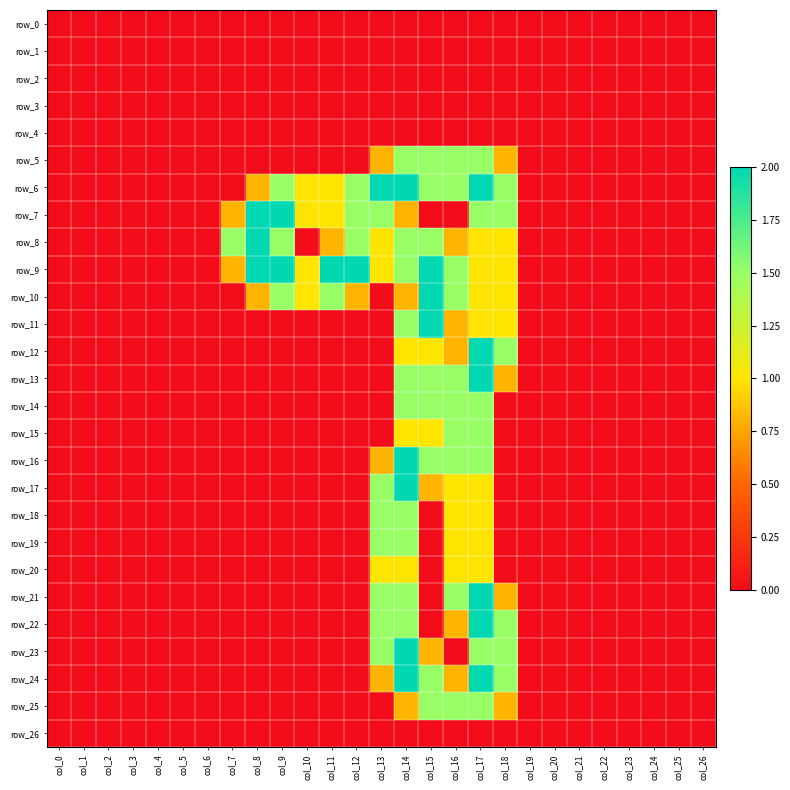

What is the difference between the second highest and second lowest values in the row_13 series?

1.5